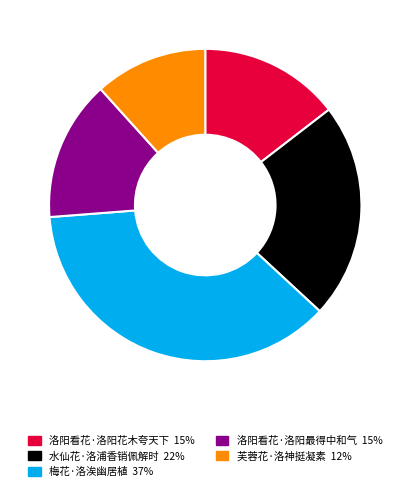

Does 洛阳看花·洛阳花木夸天下 account for over 50% of the chart?

No